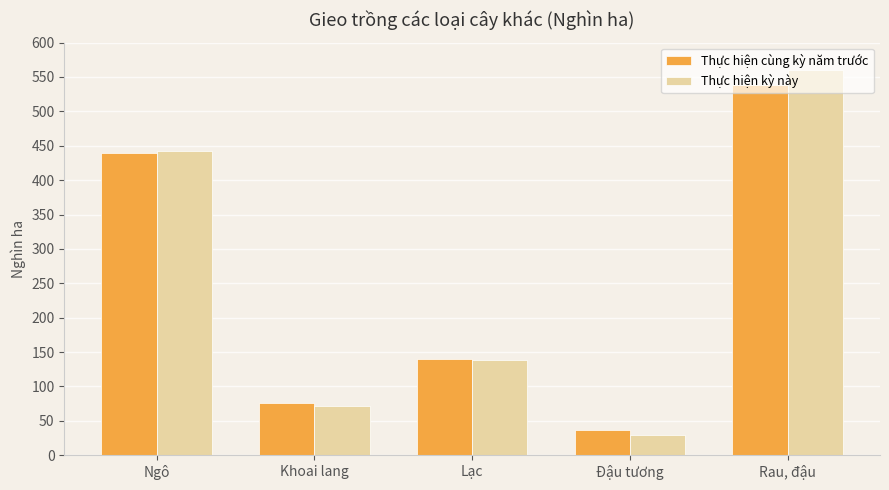

How many bars are there in total?

10